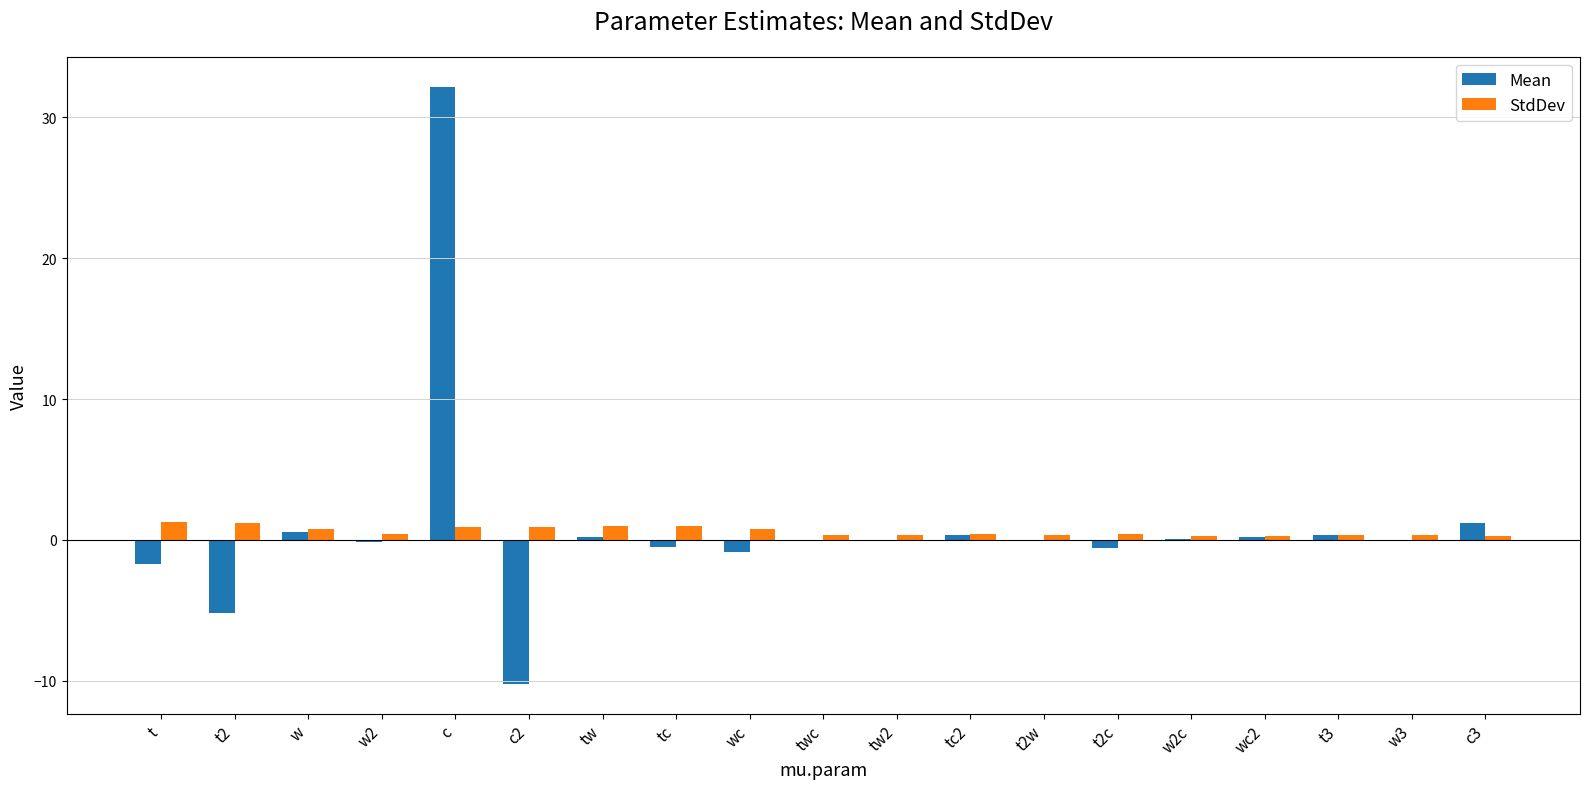

At which category is the sum across all series the highest?

c